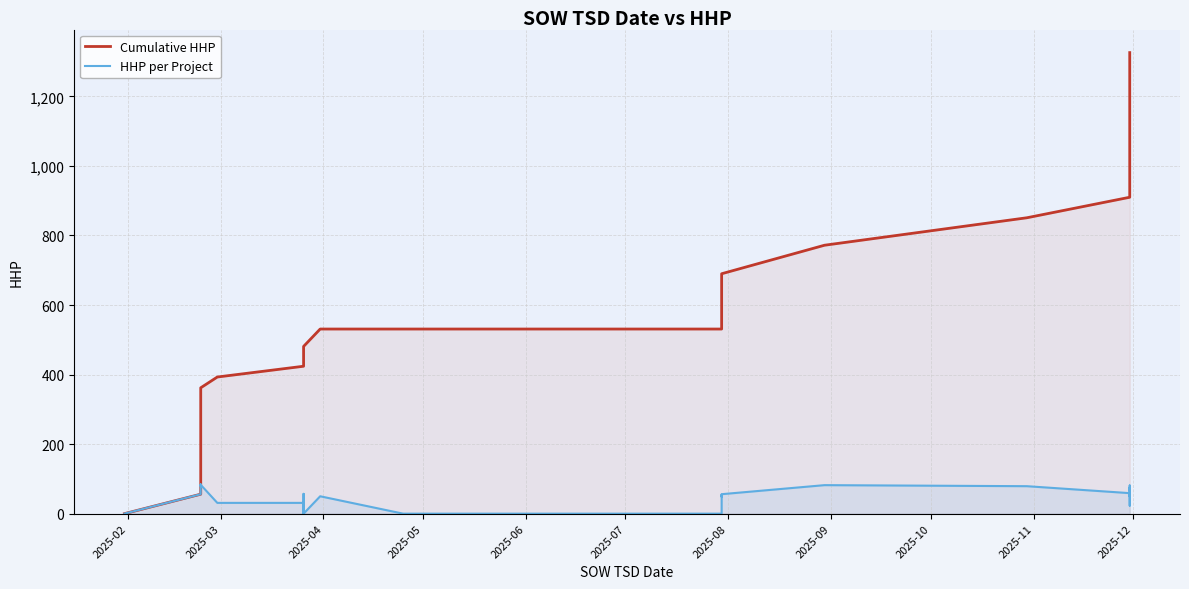

At how many categories does at least one series exceed 73?

35